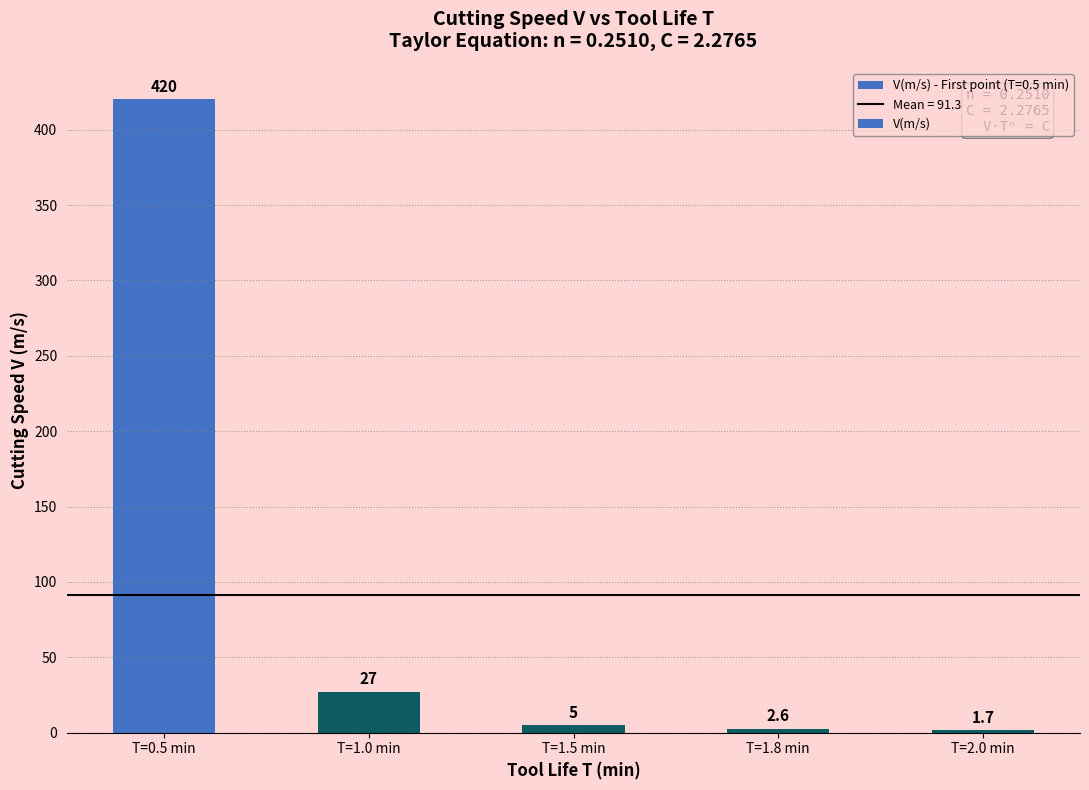

Reading left to right, extract all data points from this chart.

420.0	27.0	5.0	2.6	1.7